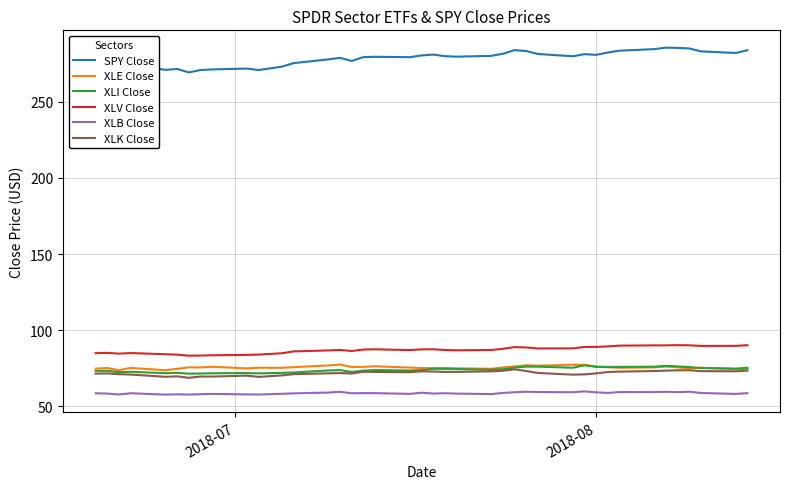

What is the average value of the XLV Close series?

87.0